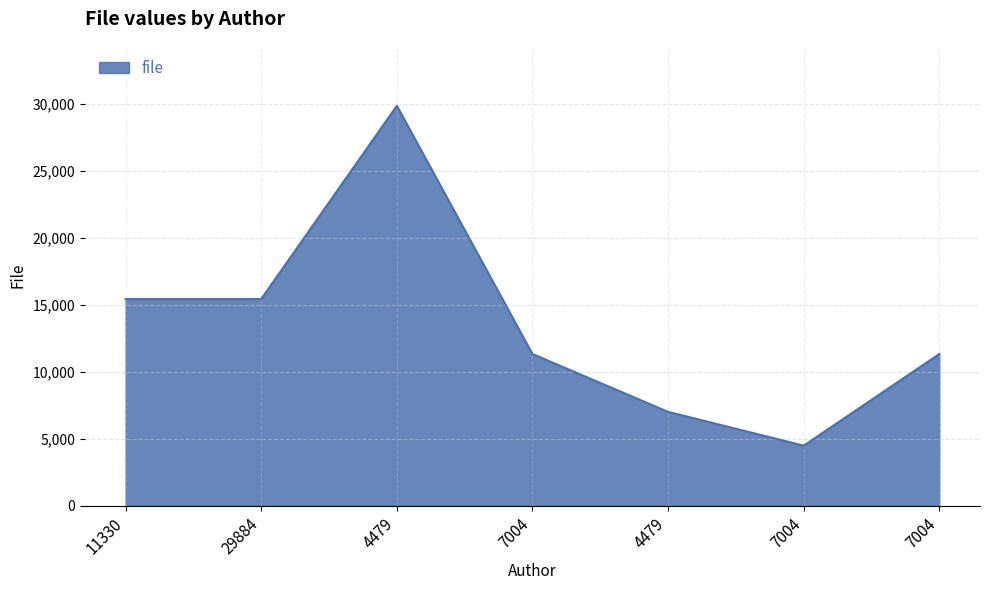

Does the chart display data point markers on the line(s)?

No